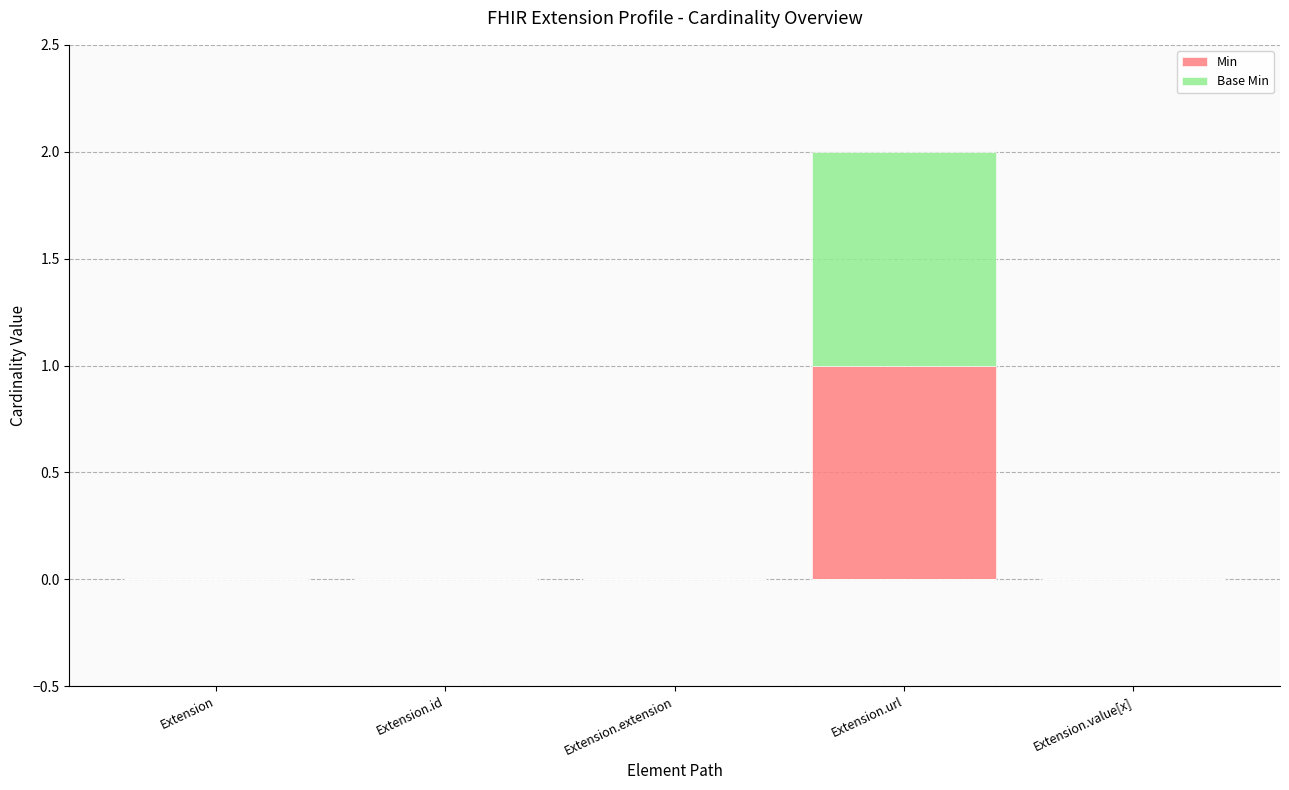

Reading right to left, what are the values for Min?

Extension.value[x]=0	Extension.url=1	Extension.extension=0	Extension.id=0	Extension=0